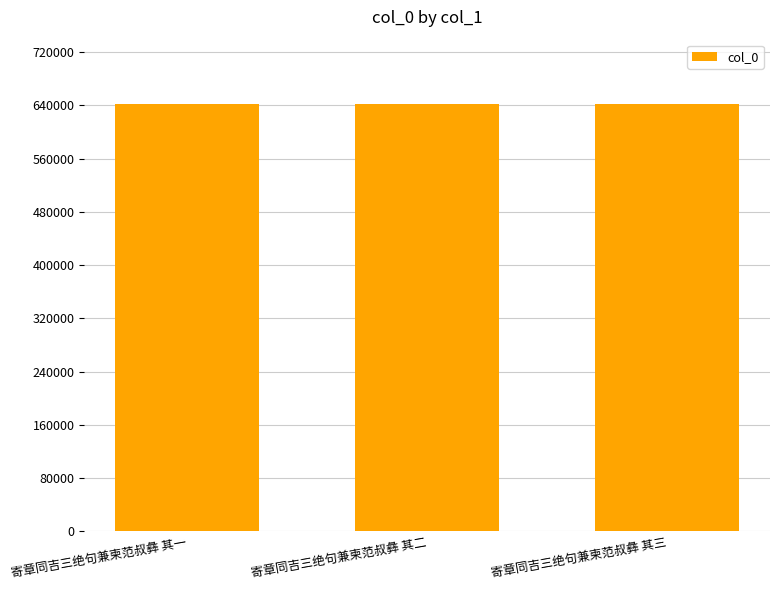

What is the average value?

642175